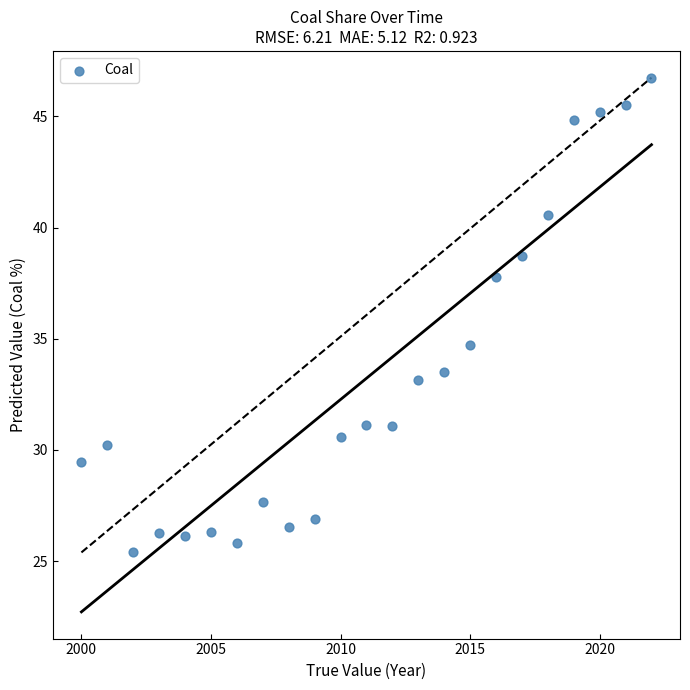

What Y value in the scatter plot is closest to 36?

34.7